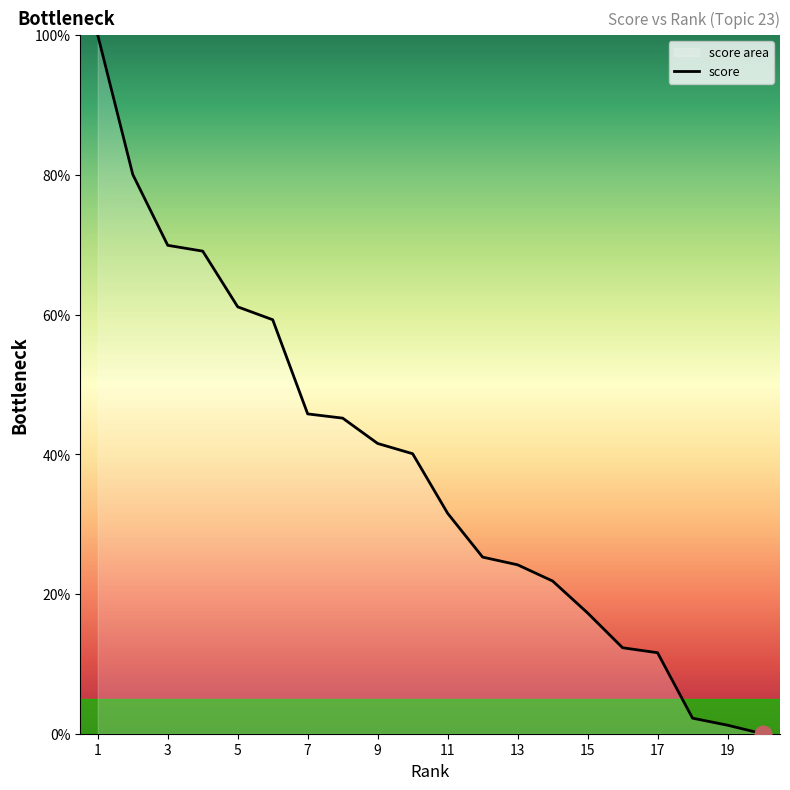

What is the difference between the maximum and minimum values?

100.0